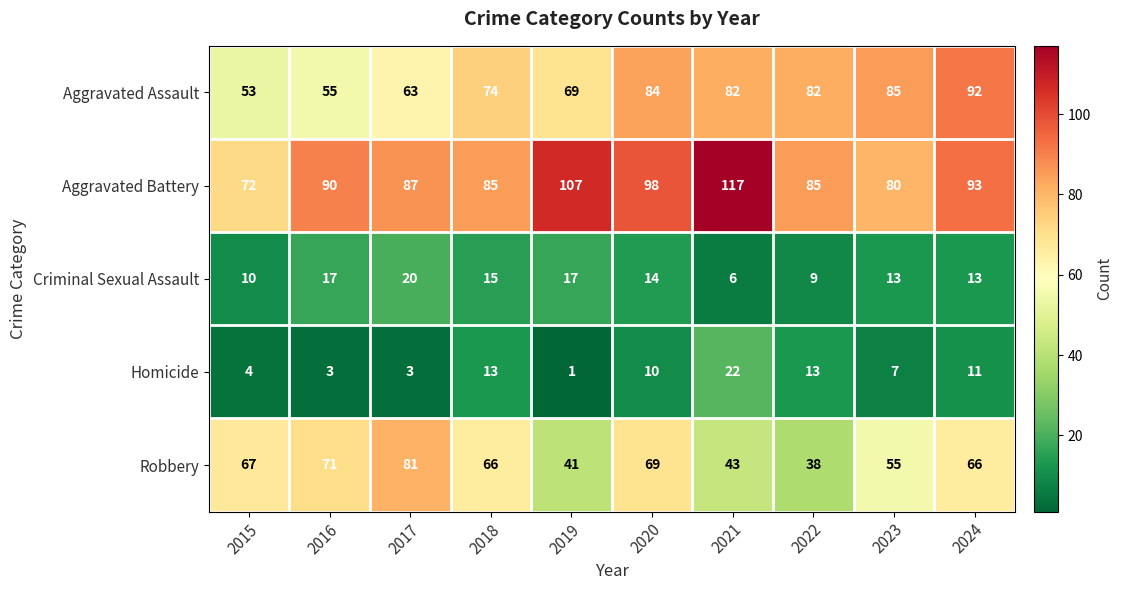

What is the sum of the Aggravated Battery values at 2021 and 2016?

207